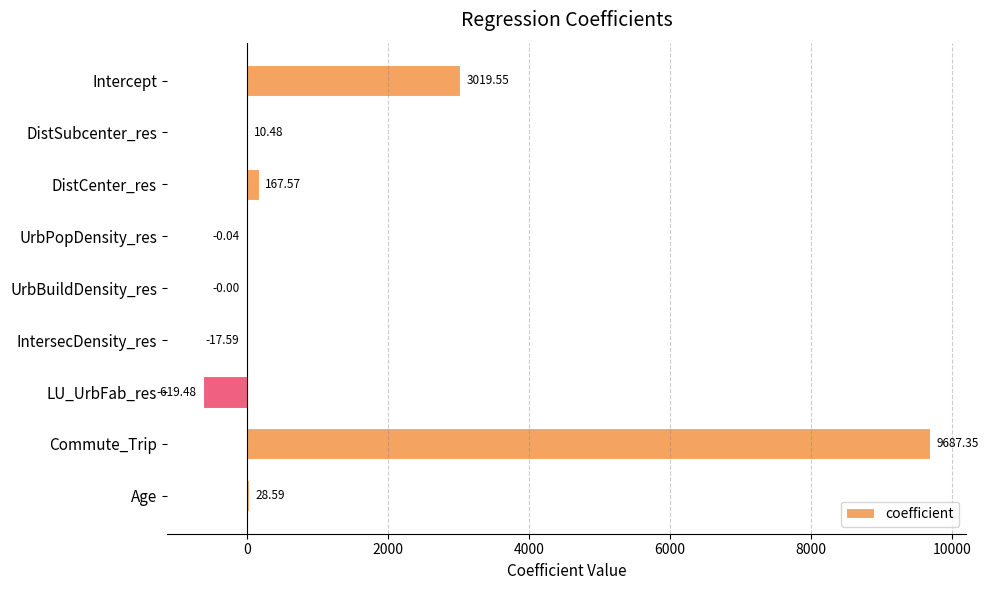

Which has a higher value, LU_UrbFab_res or UrbBuildDensity_res?

UrbBuildDensity_res